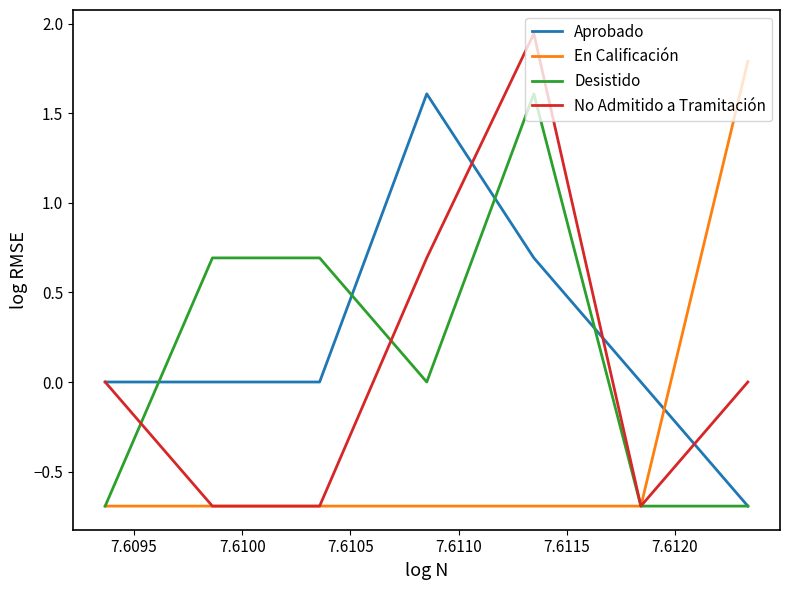

What is the smallest value displayed?

-0.7